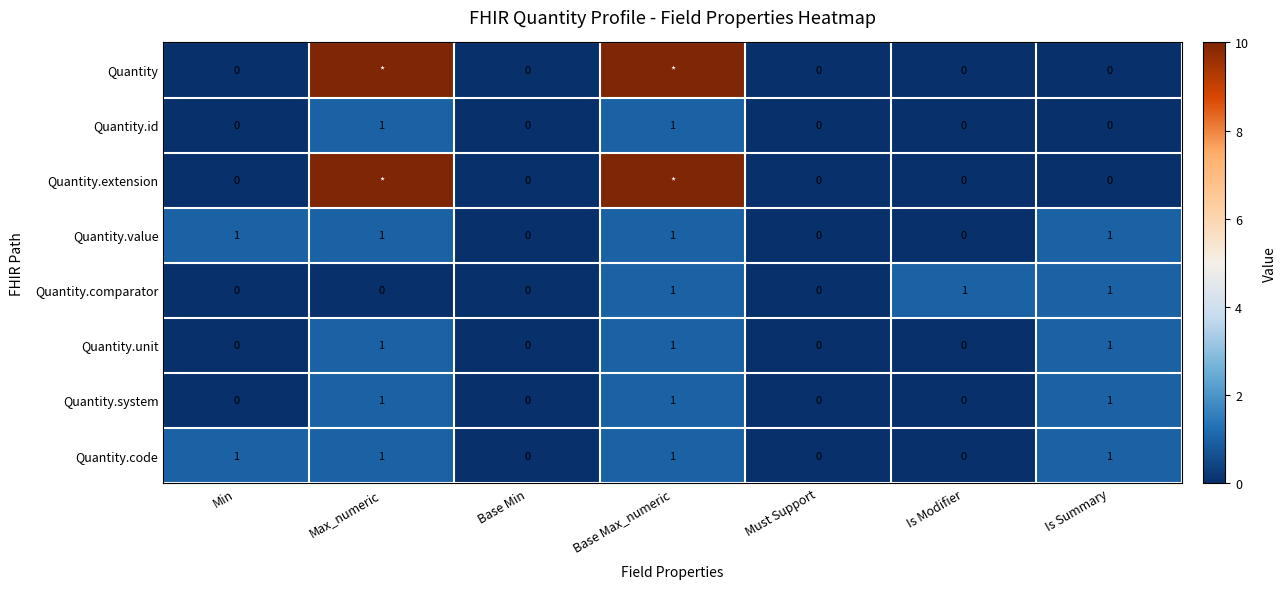

How many Quantity.system values are between 0 and 1?

7